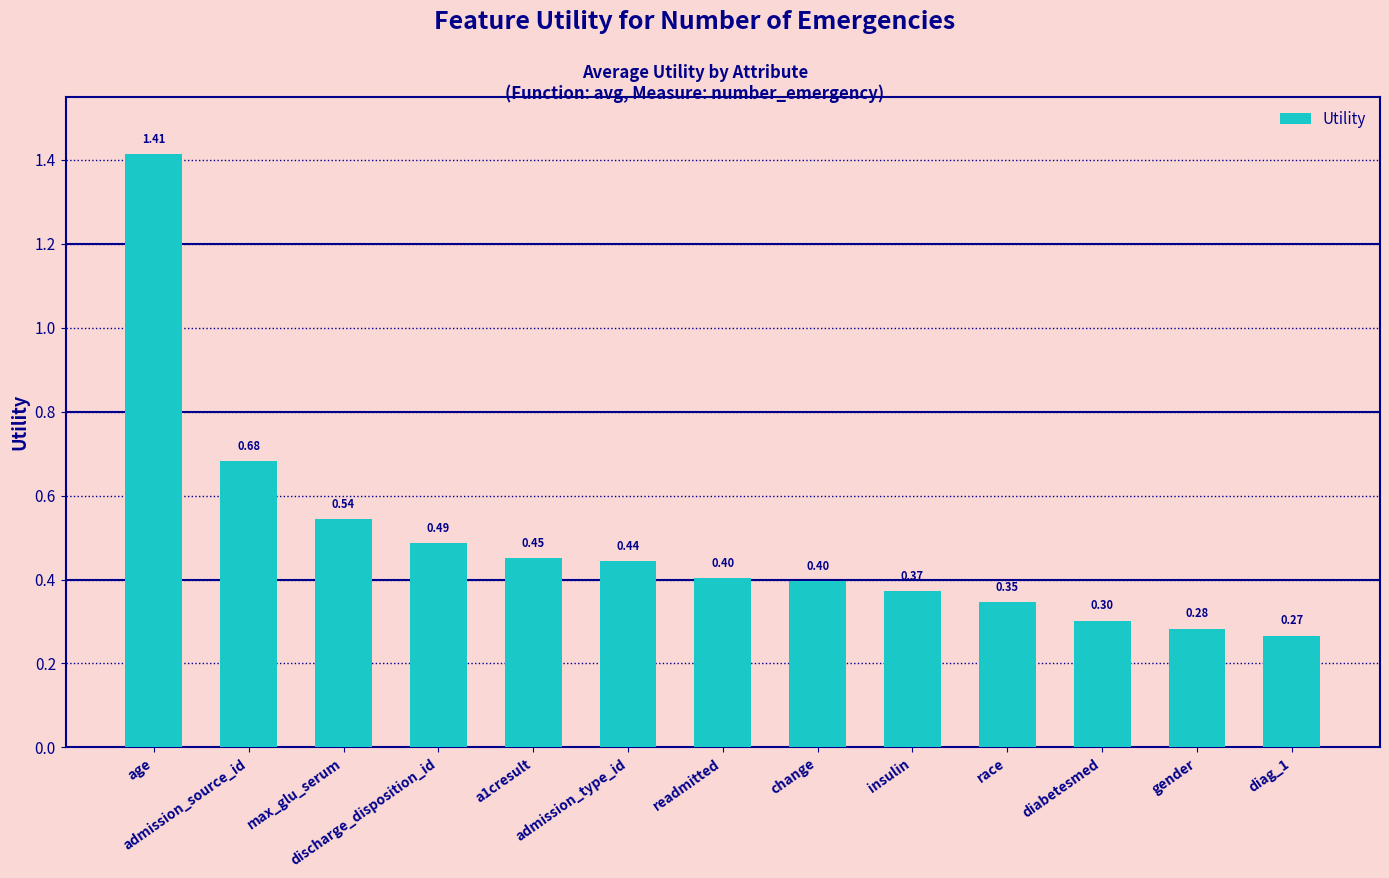

What is the difference between the maximum and minimum values?

1.1